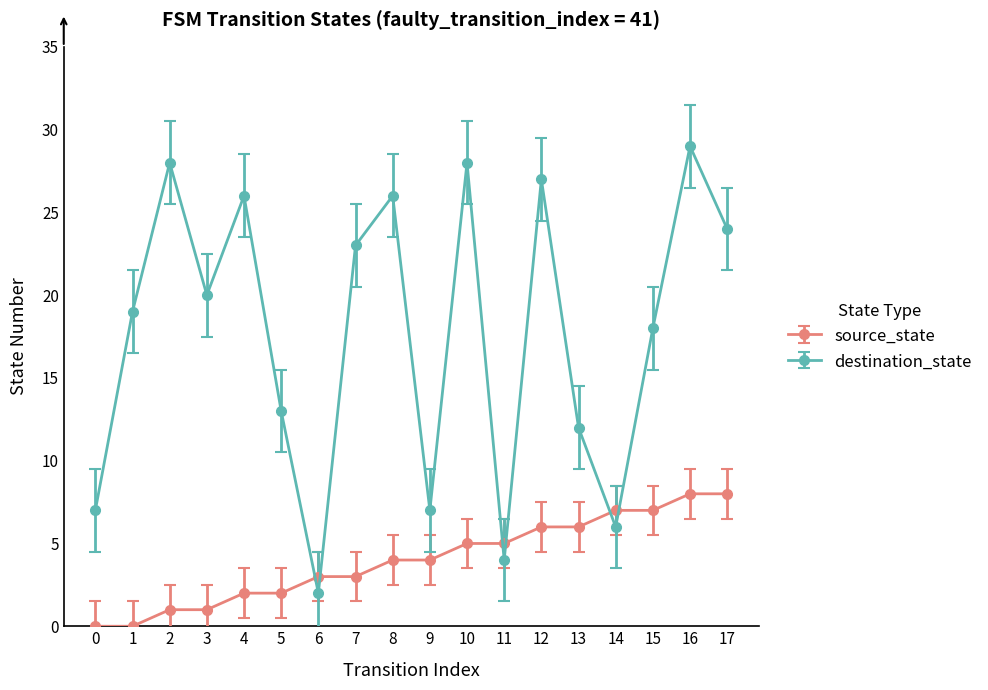

Is the value of destination_state at 14 greater than the value of source_state at 7?

Yes